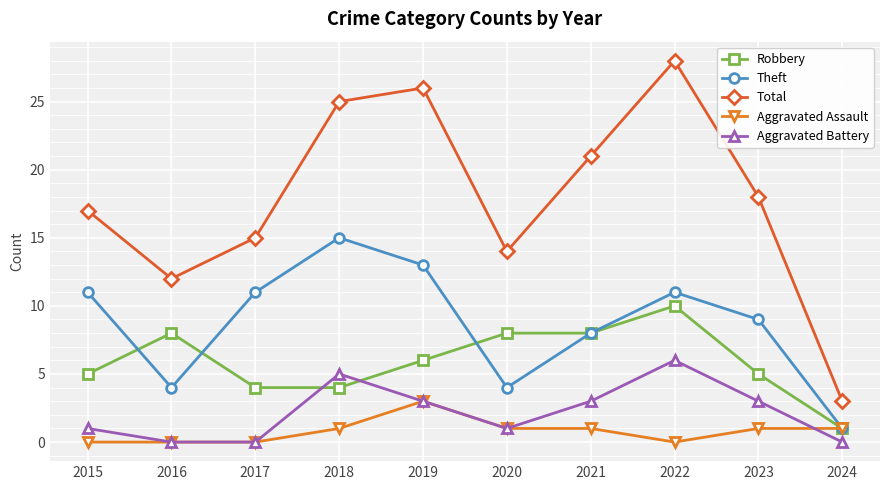

Where is the first local maximum for Robbery?

2016